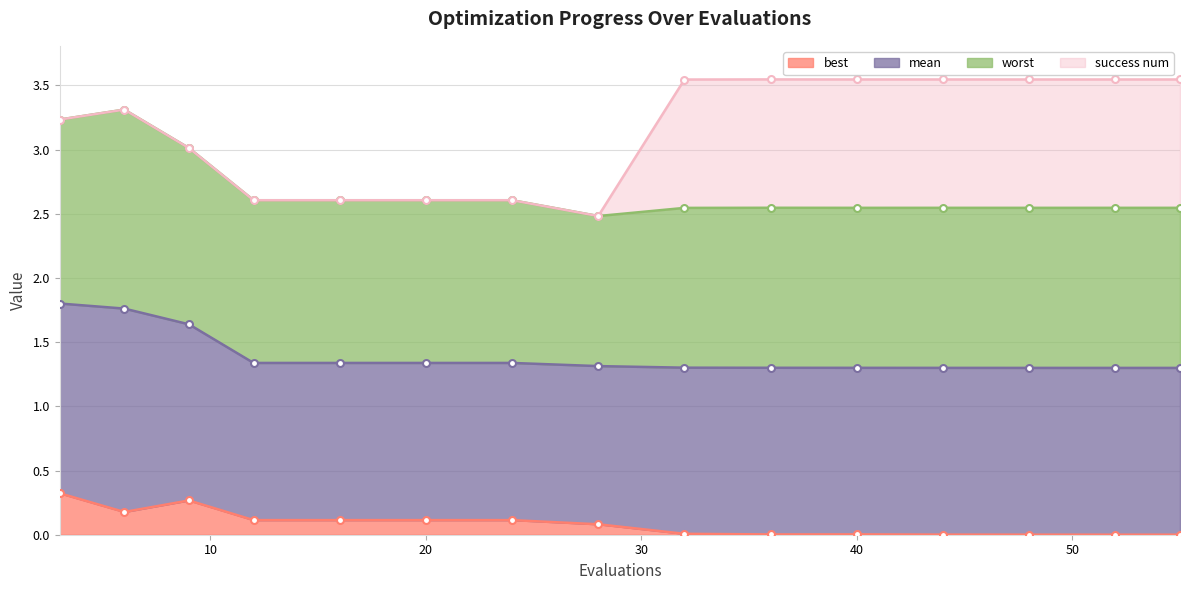

The value of best at 16 is 0.2. True or false?

False